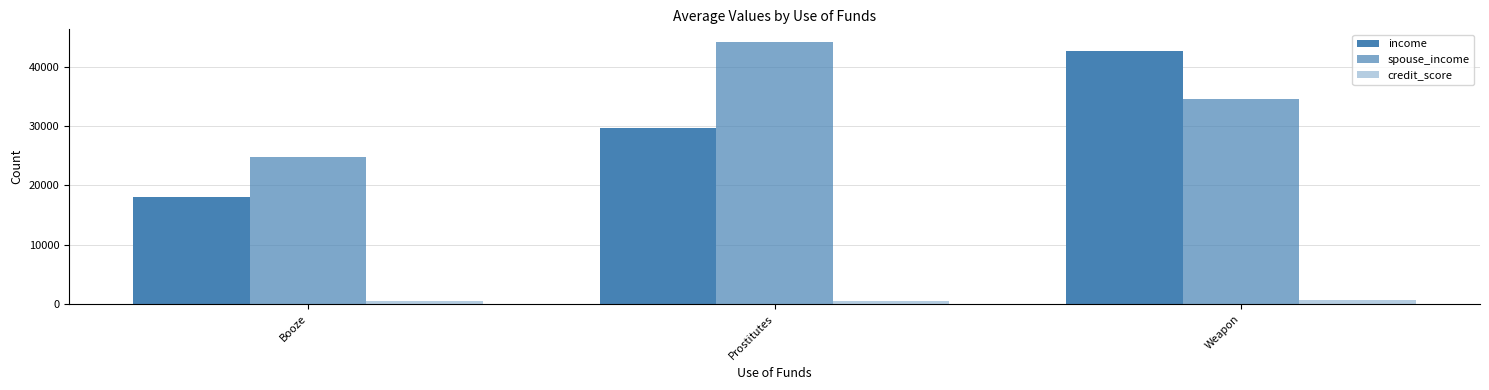

The value of income at Weapon is 21069.4. True or false?

False